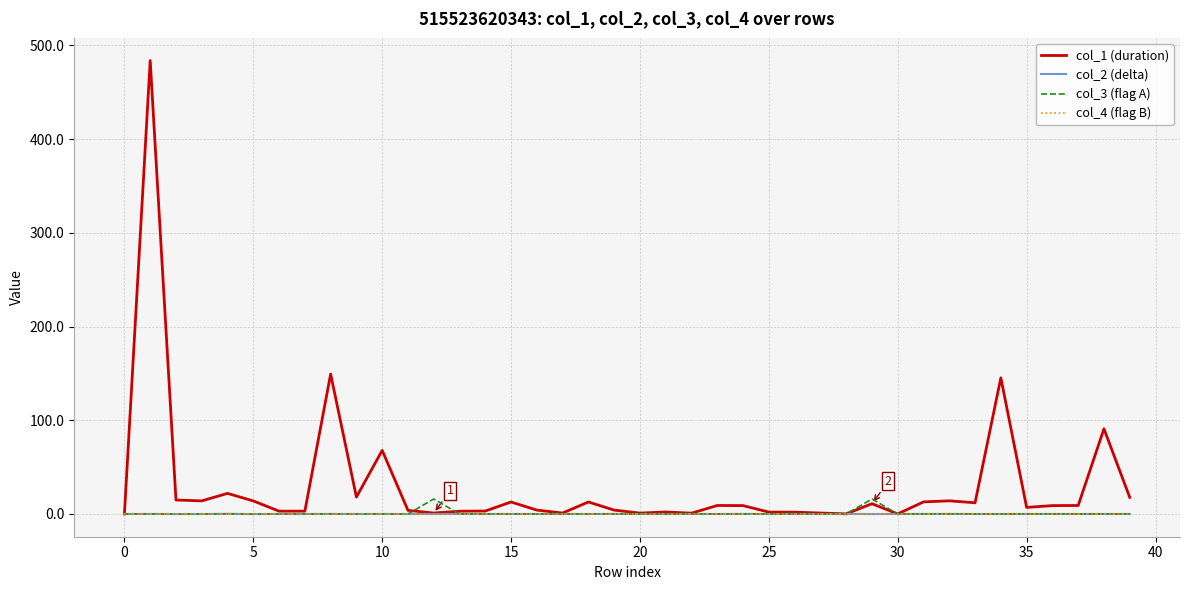

What is the greatest value displayed?

483.9